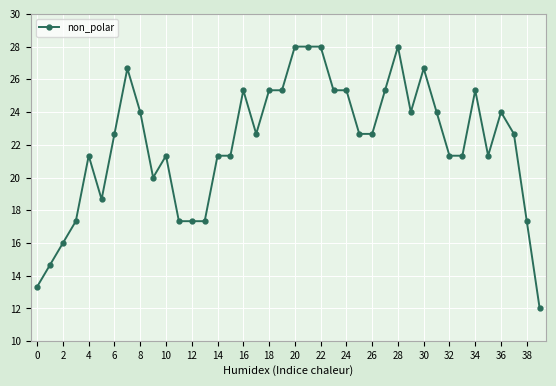

What is the maximum value shown in the chart?

28.0